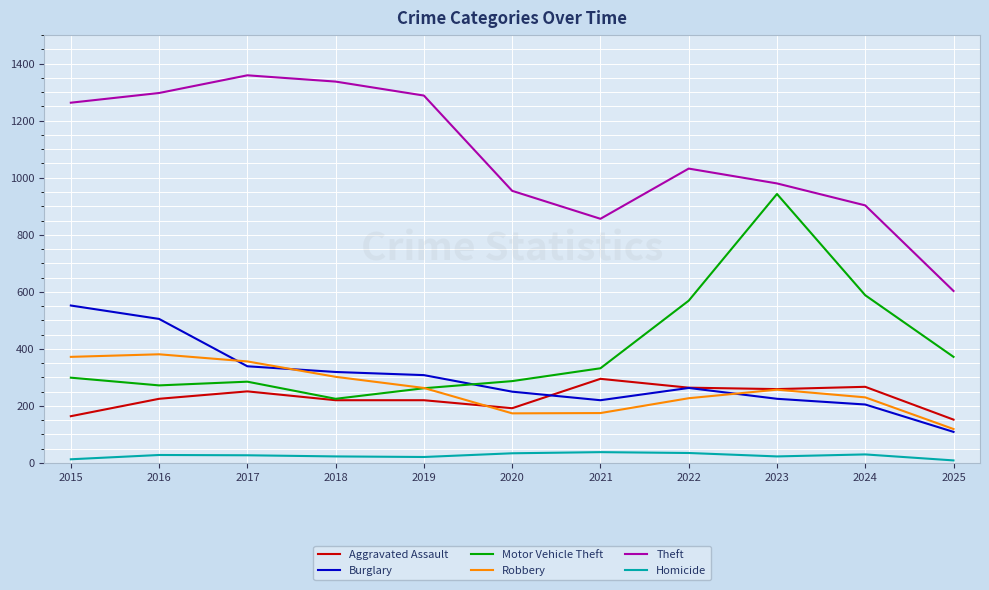

Rank the series by their maximum value, from highest to lowest.

Theft, Motor Vehicle Theft, Burglary, Robbery, Aggravated Assault, Homicide